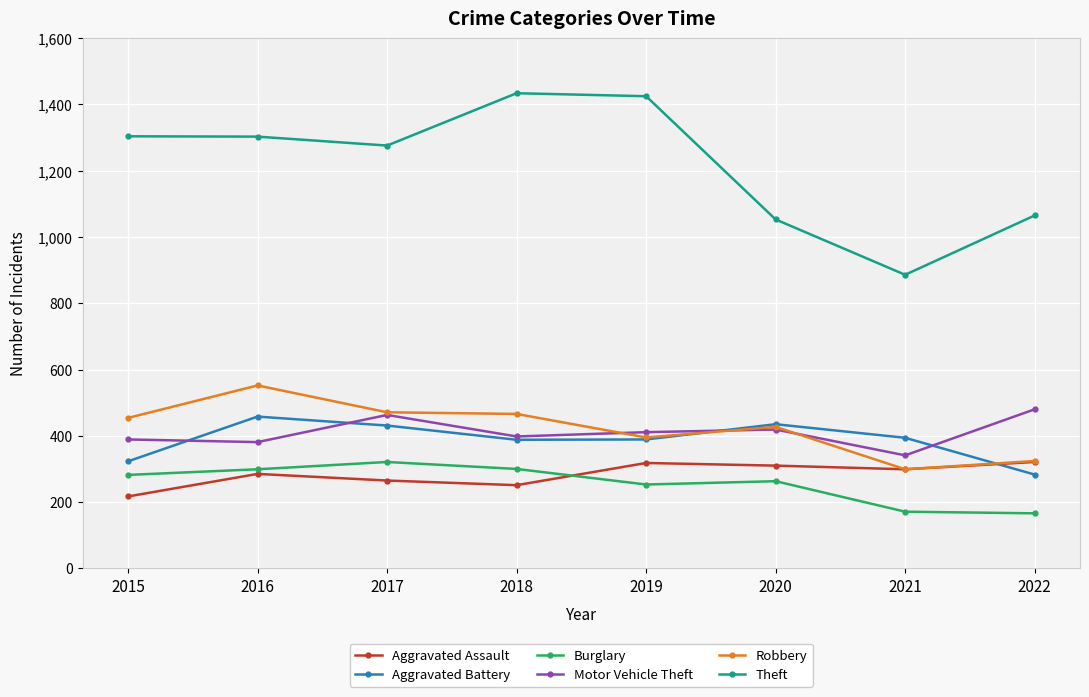

Which category has the lowest value in the Aggravated Battery series?

2022